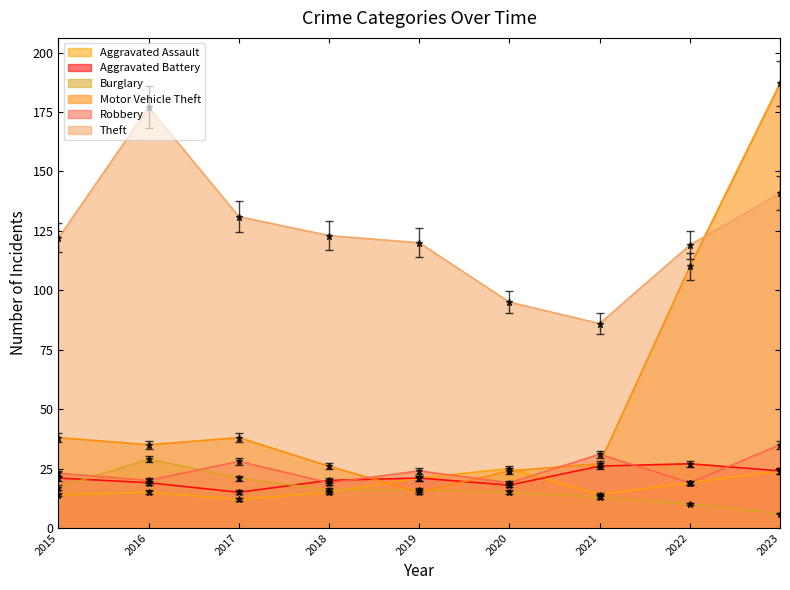

What is the spread (max minus min) of values at 2018?

108